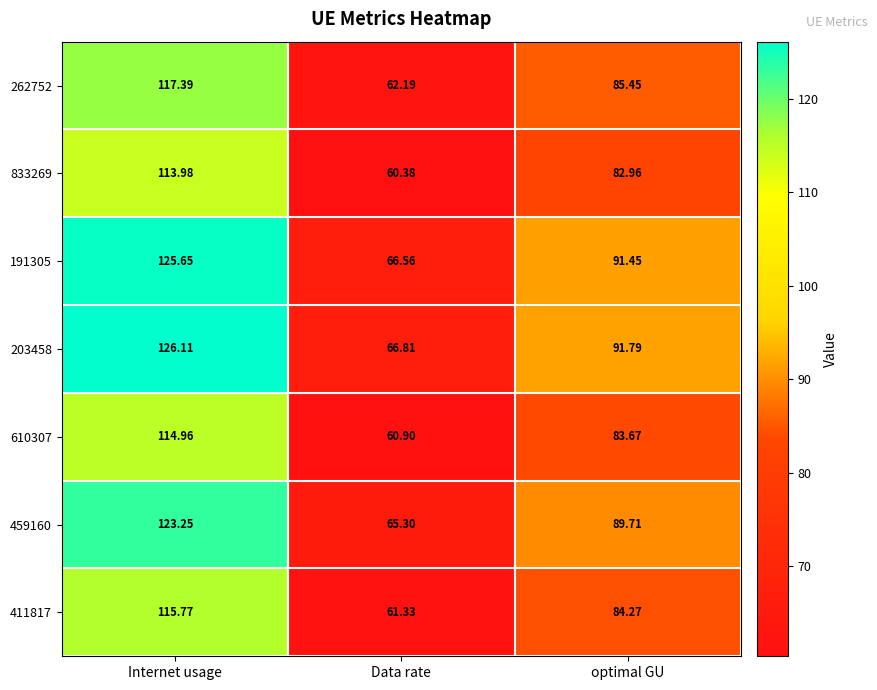

List the series in order of their peak value, highest first.

203458, 191305, 459160, 262752, 411817, 610307, 833269